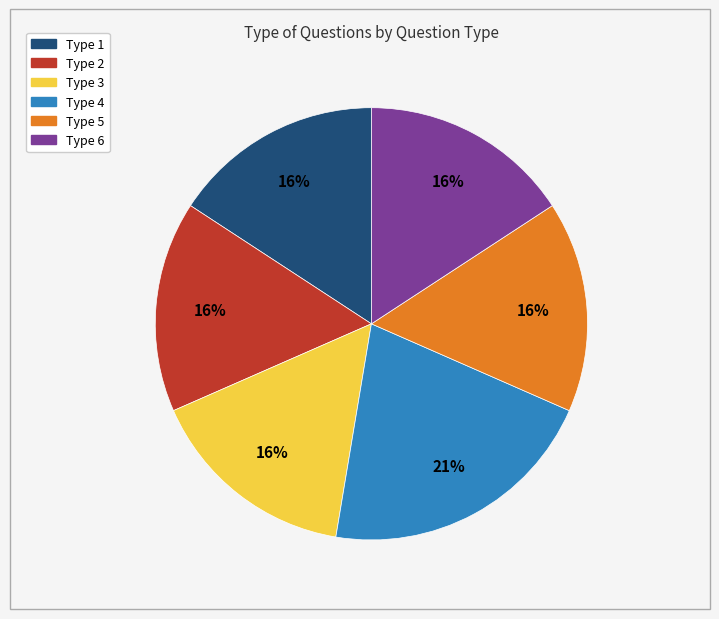

Is the sum of Type 3 and Type 4 greater than half?

No